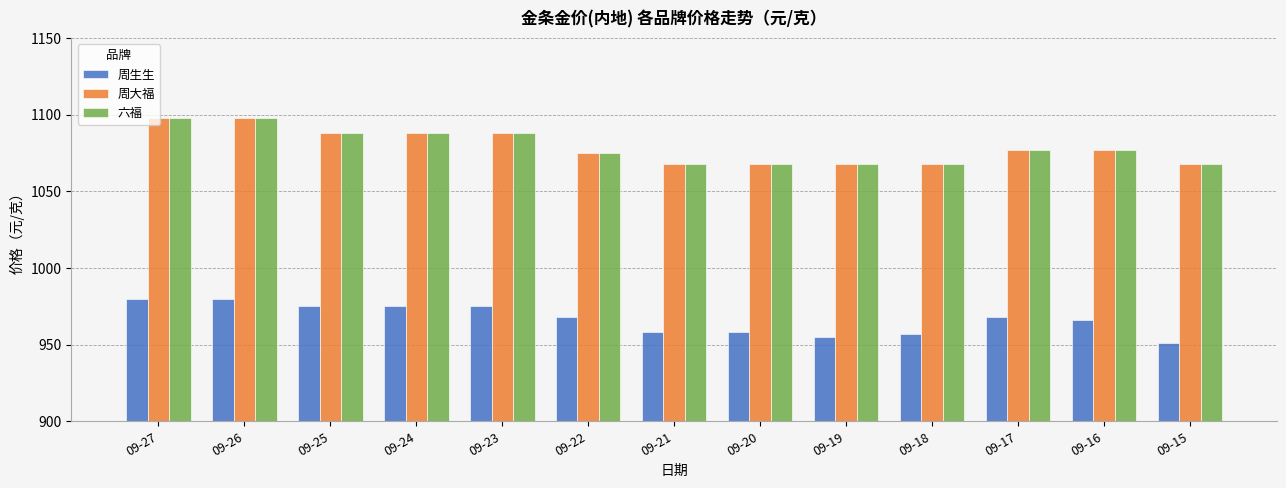

At how many categories does at least one series exceed 1033?

13